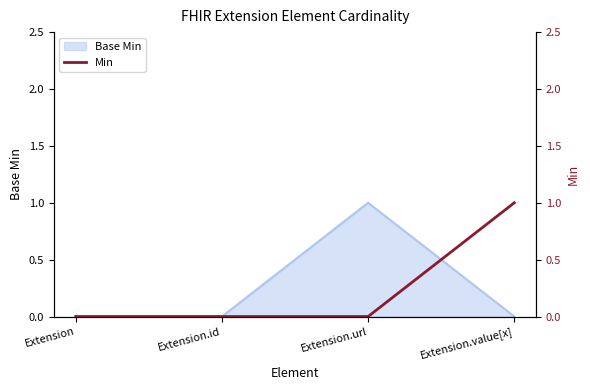

Does the chart have visible grid lines?

No